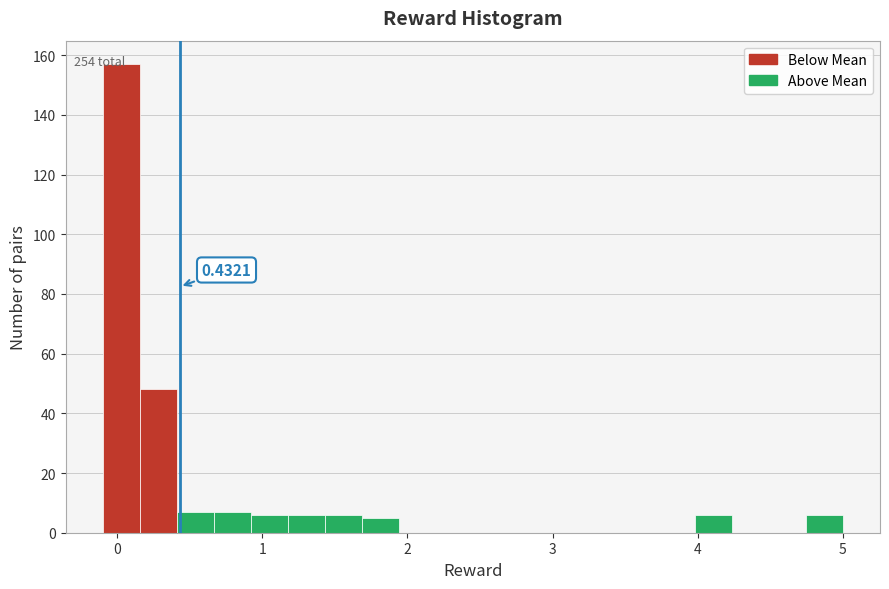

Around what value on the x-axis is the tallest bar? Give the approximate position of its centre, as read against the axis.

0.0